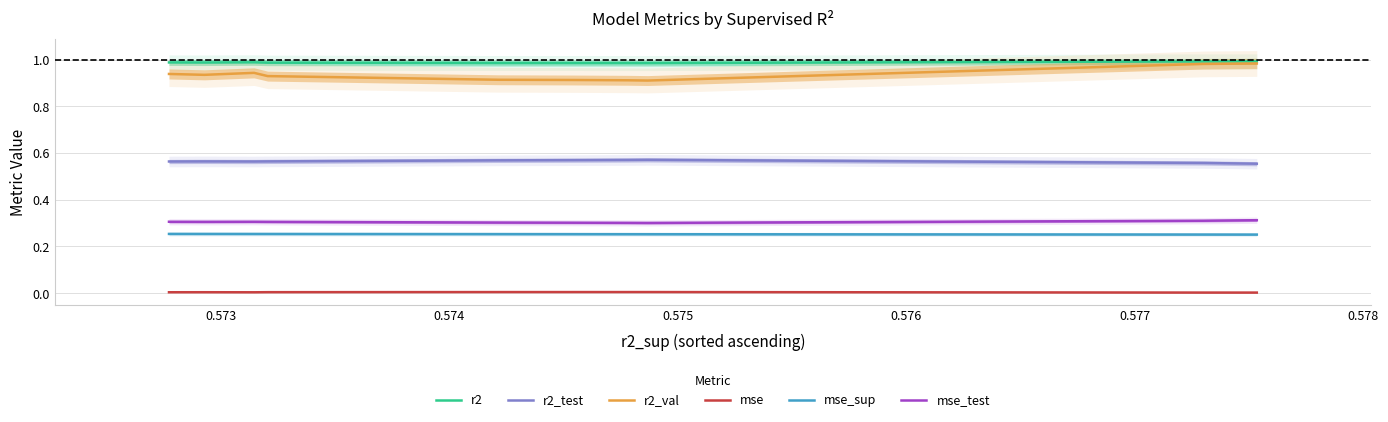

Which series has the largest total across all categories?

r2